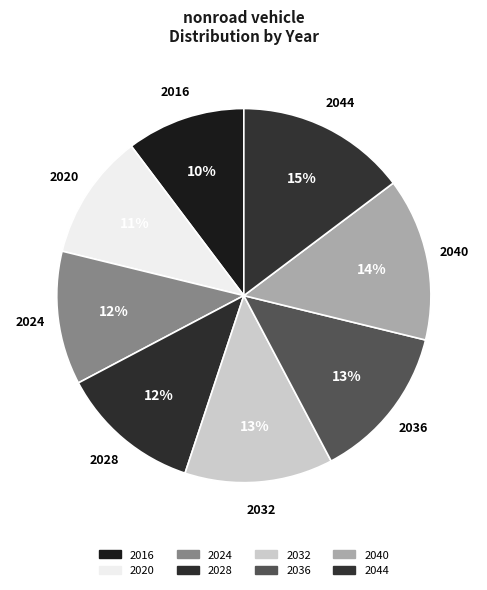

How many segments does this pie chart have?

8